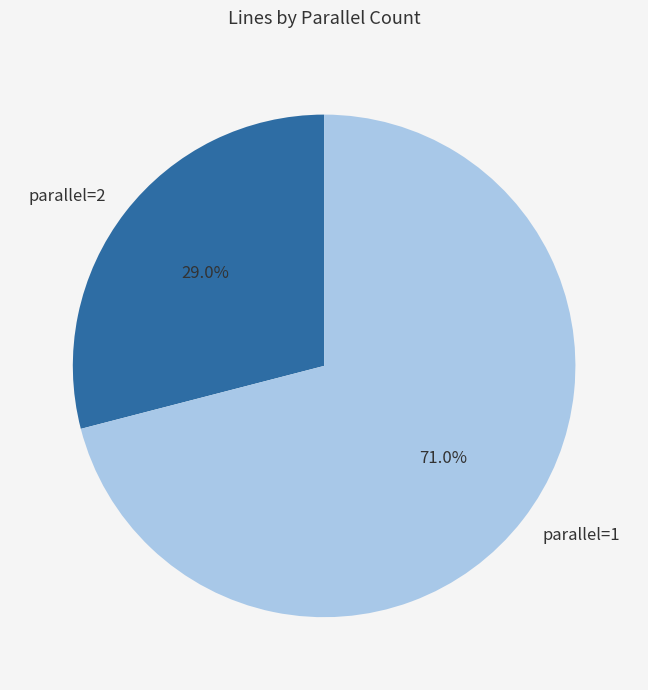

What is the total percentage of parallel=1 and parallel=2?

100.0%